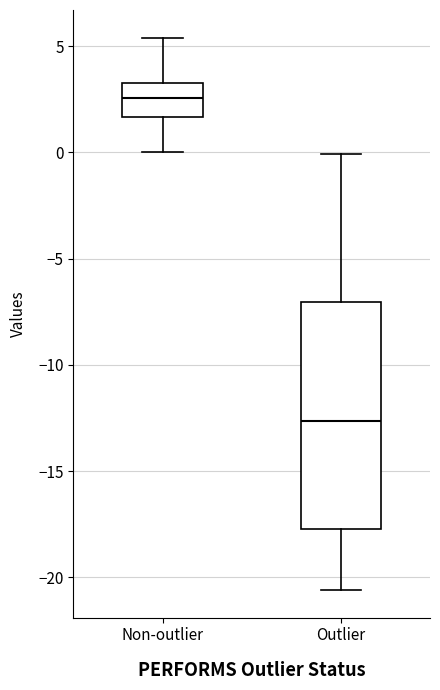

Reading left to right, transcribe this box plot: for each box, give where its median line is, the range the box spans, and where its two whiskers end, as read against the y-axis. The values are not printed on the chart, so give them approximately, as read against the axis.

Non-outlier: median 2.5, box 1.5 to 3.5, whiskers 0.0 to 5.5
Outlier: median -12.5, box -17.5 to -7.0, whiskers -20.5 to 0.0